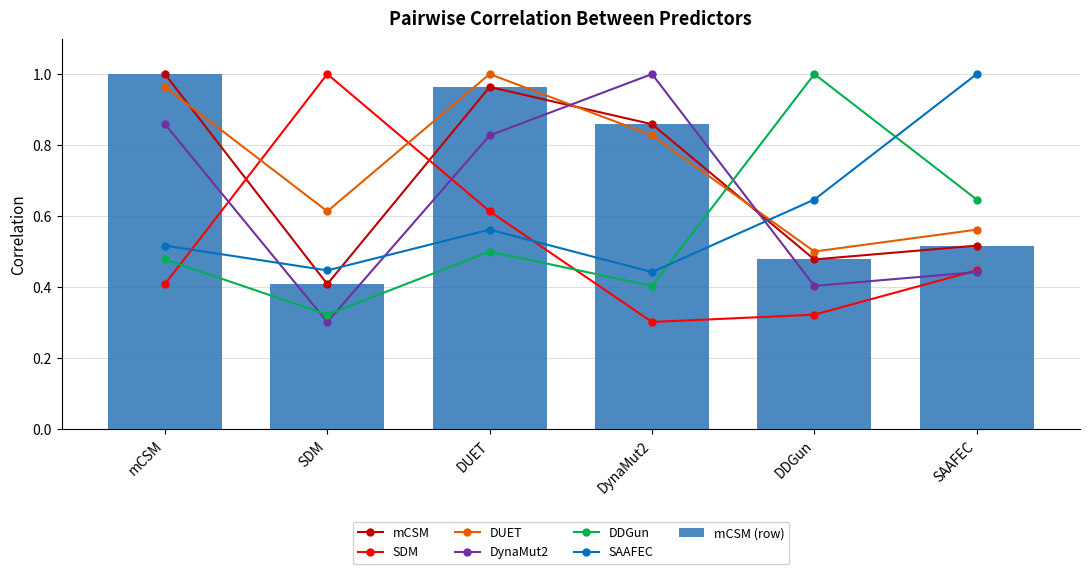

What is the sum of the SDM values at mCSM and SDM?

1.4